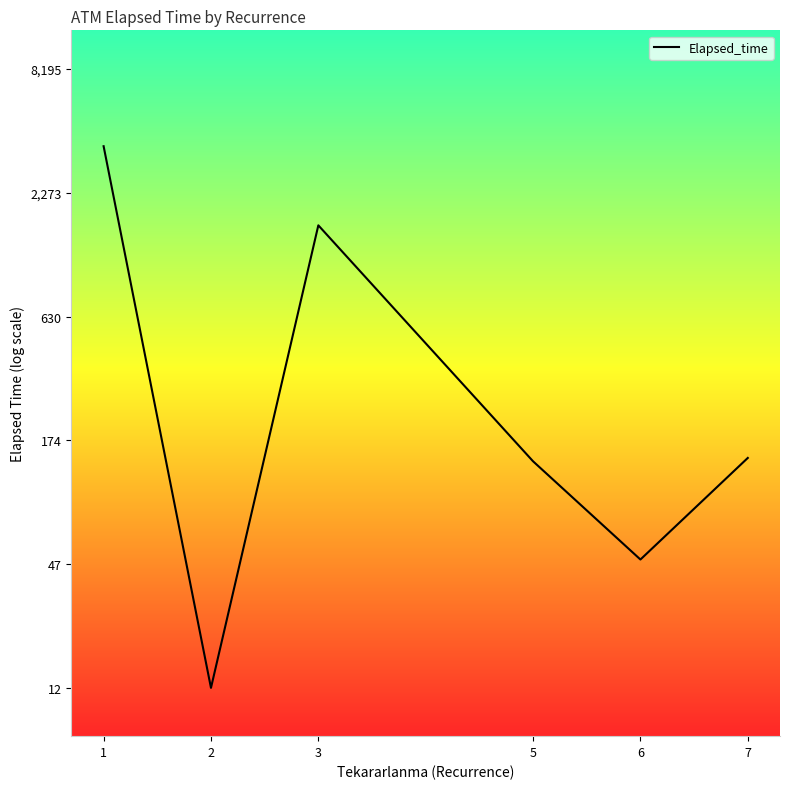

Does the chart display data point markers on the line(s)?

No